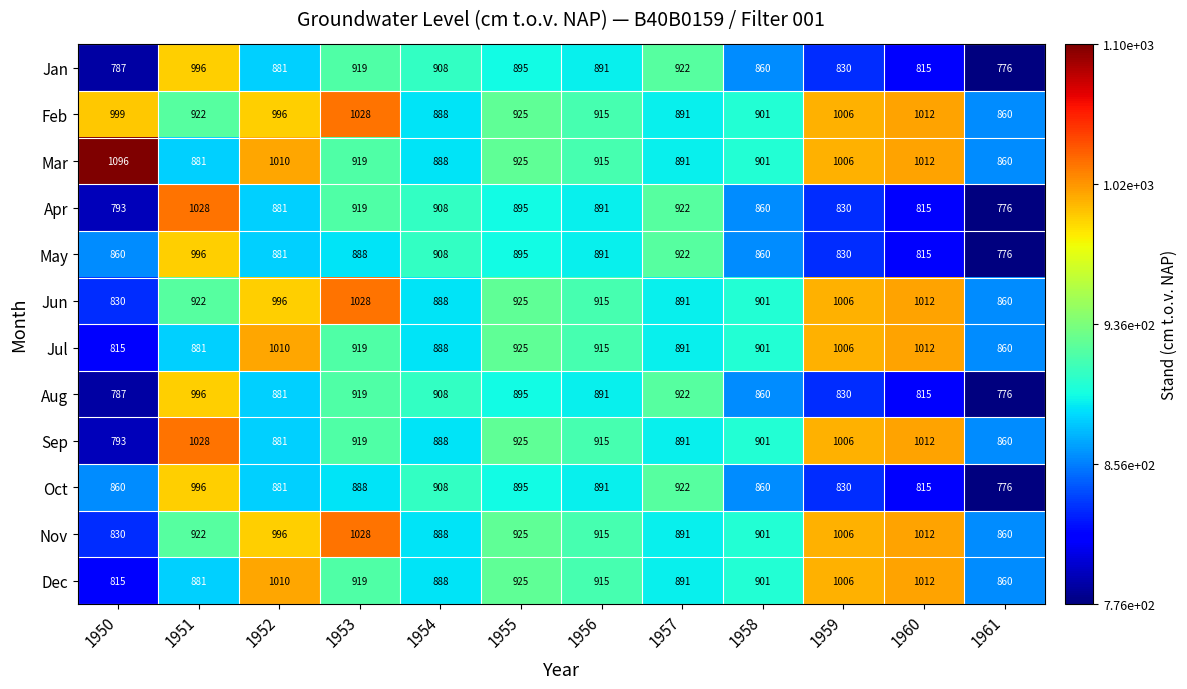

What is the difference between the highest and lowest values at 1960?

197